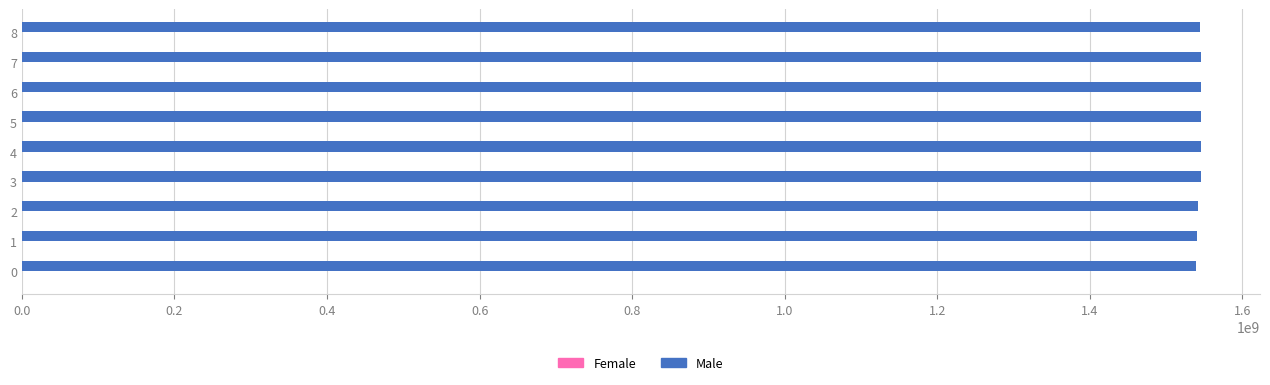

What is the greatest value displayed?

1545767286.0